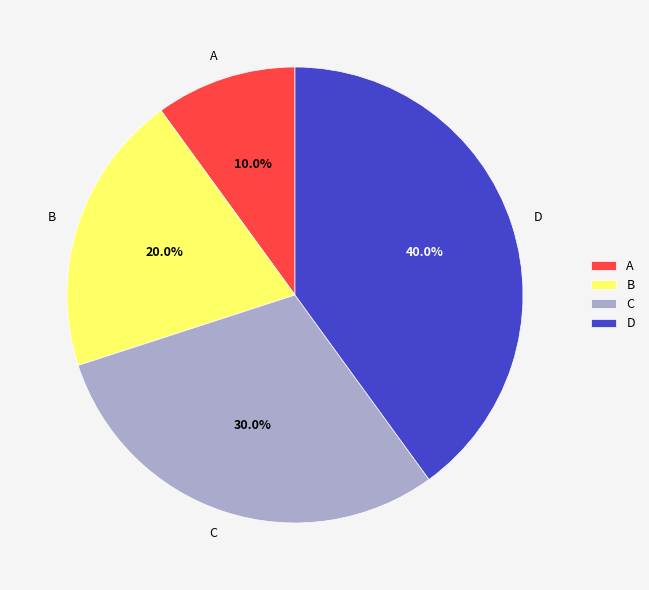

Approximately how many times larger is the value at B compared to A?

2.0